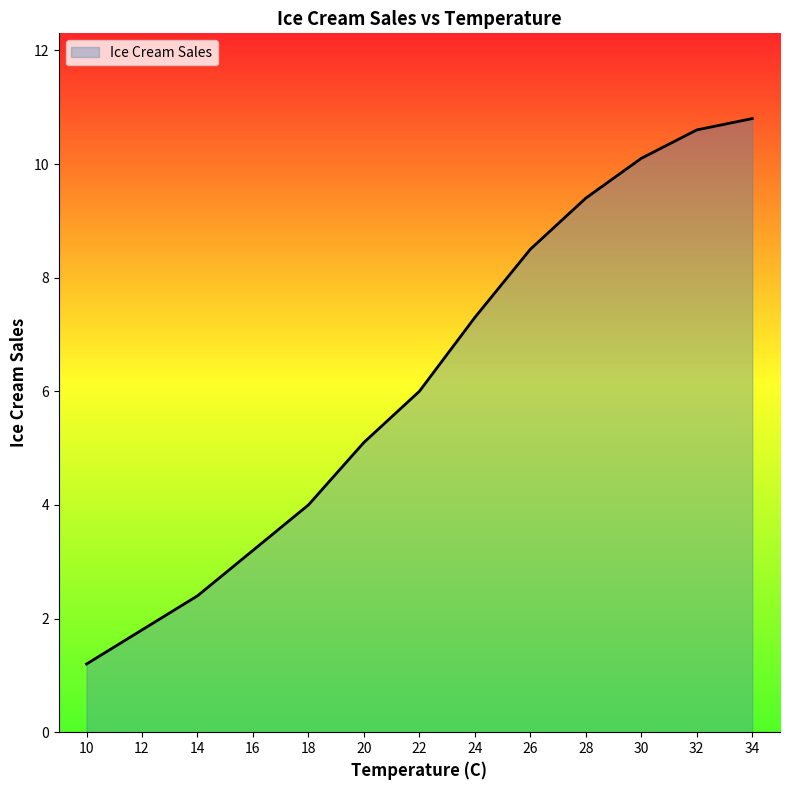

The value at 24 is 12.3. True or false?

False